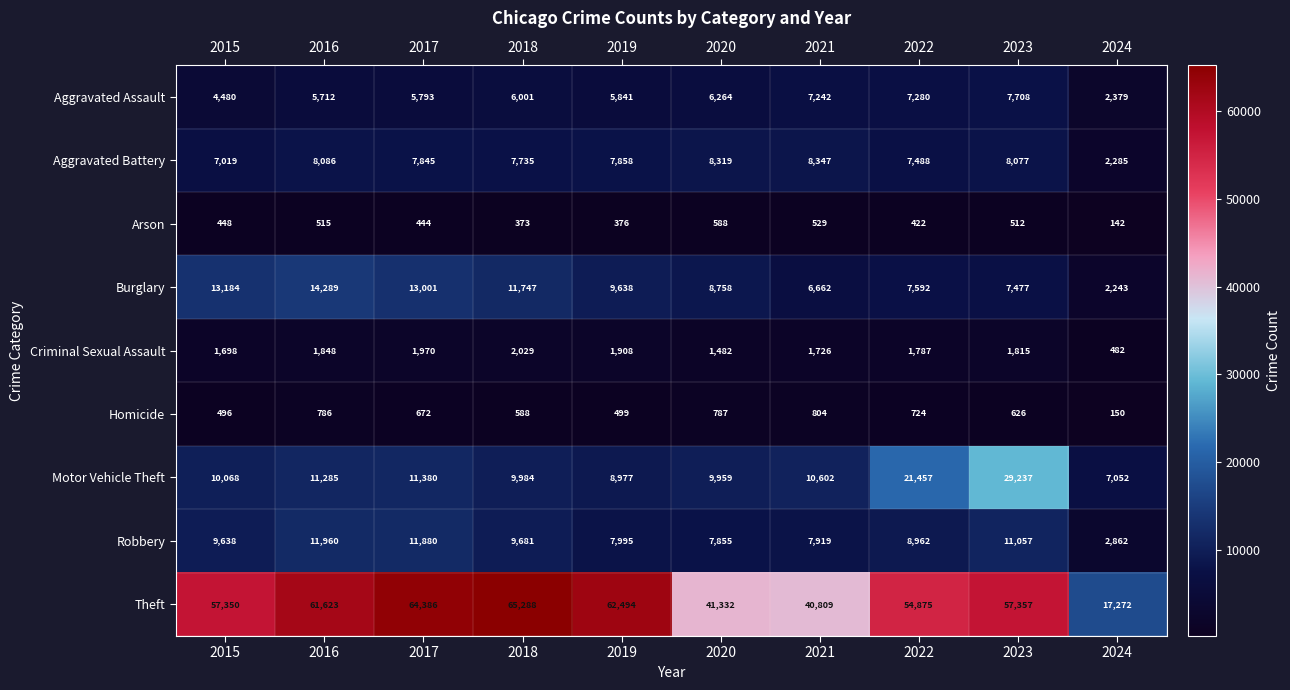

Which series has the largest total across all categories?

Theft